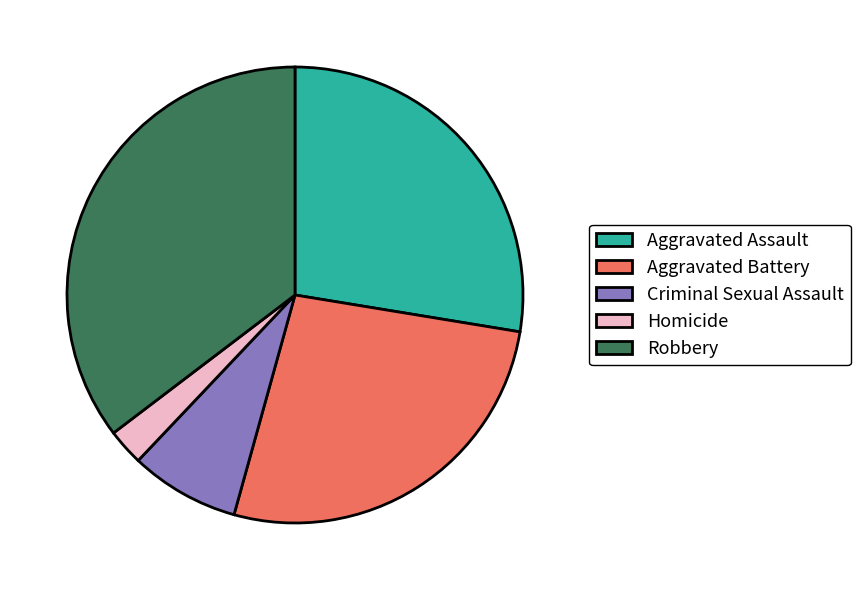

What is the largest slice in the pie chart?

Robbery